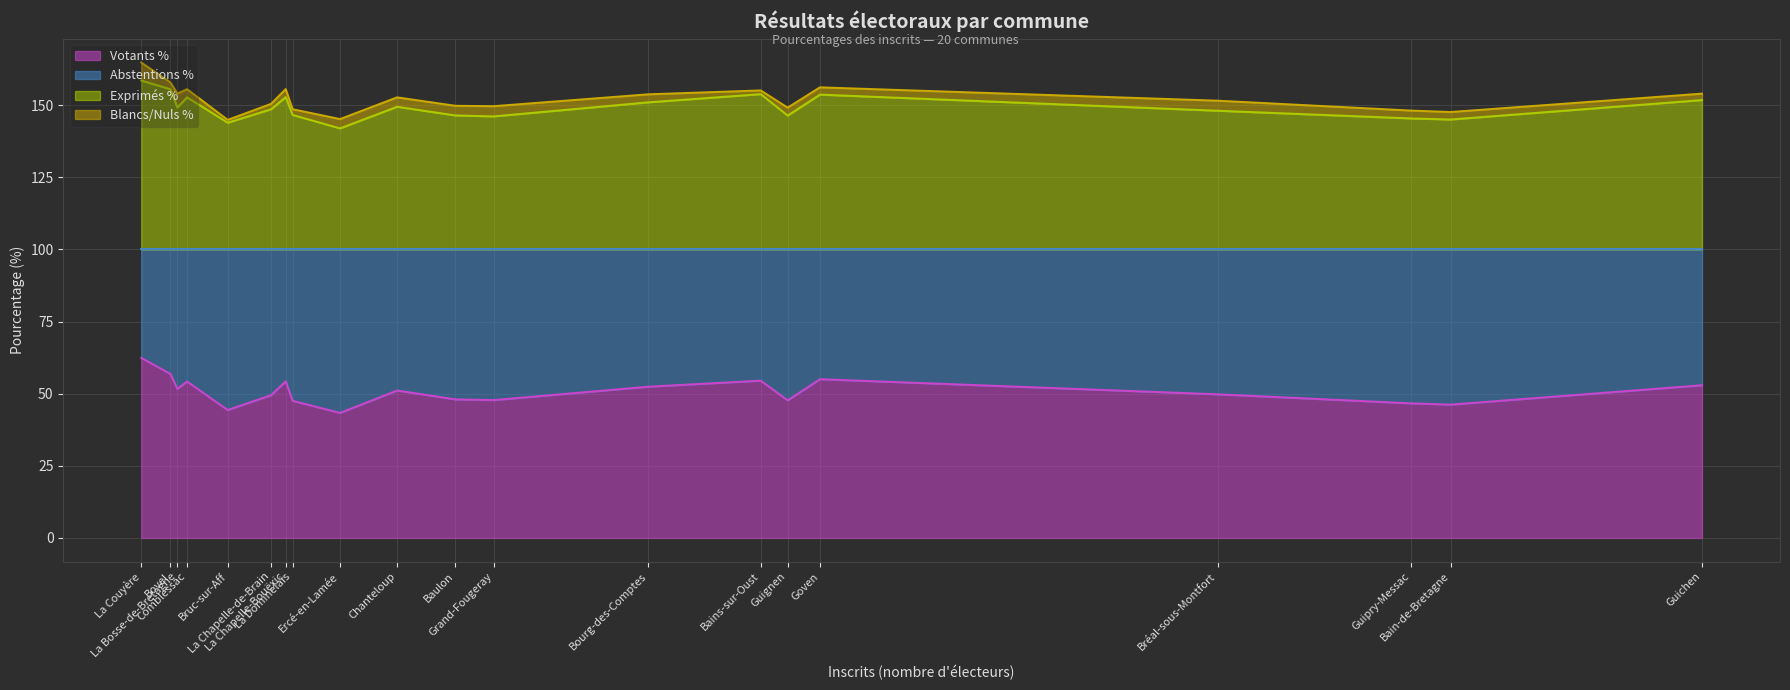

What is the maximum value for Votants %?

62.4